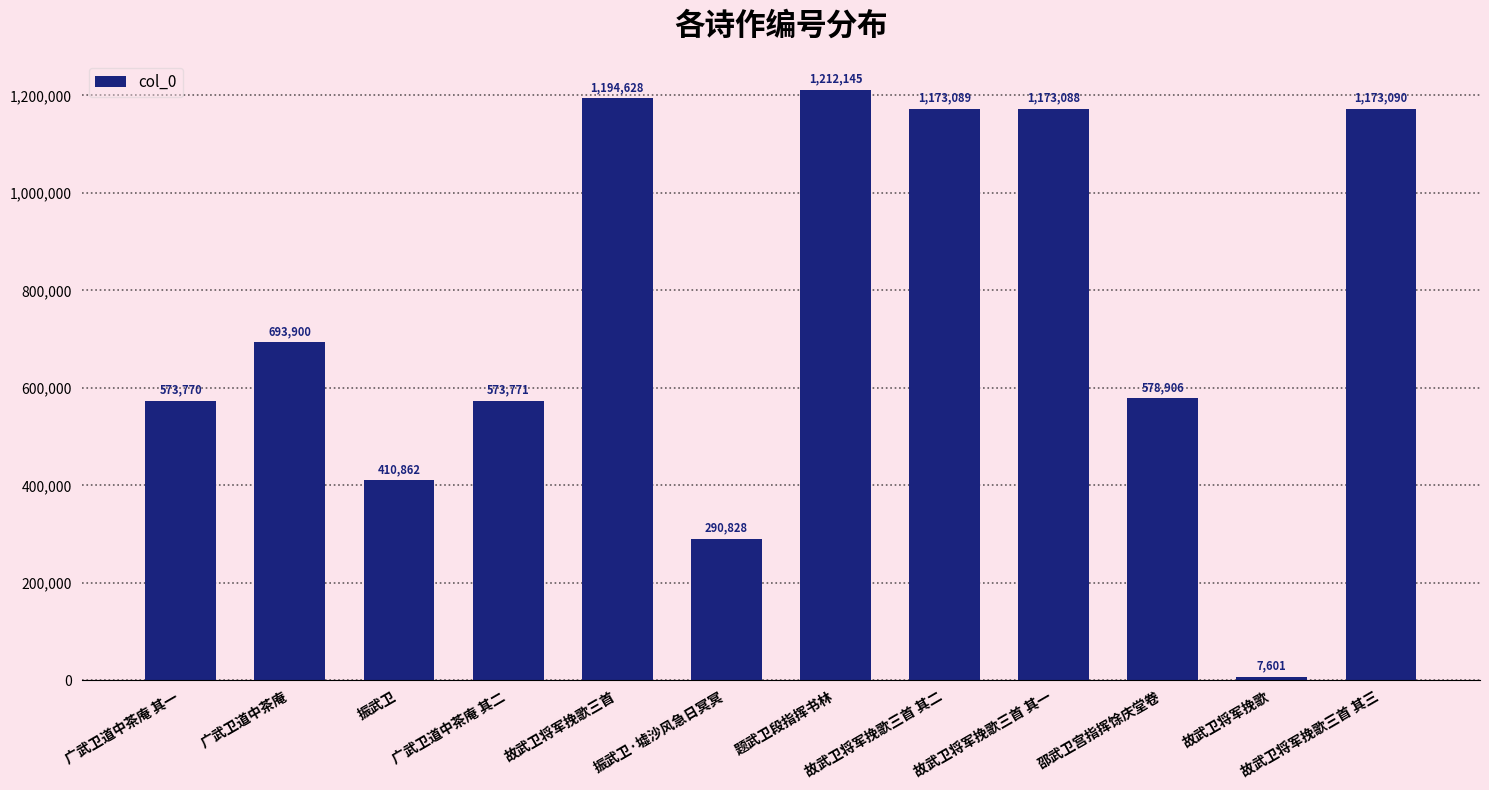

True or false: the data shows 7601 at 故武卫将军挽歌.

True